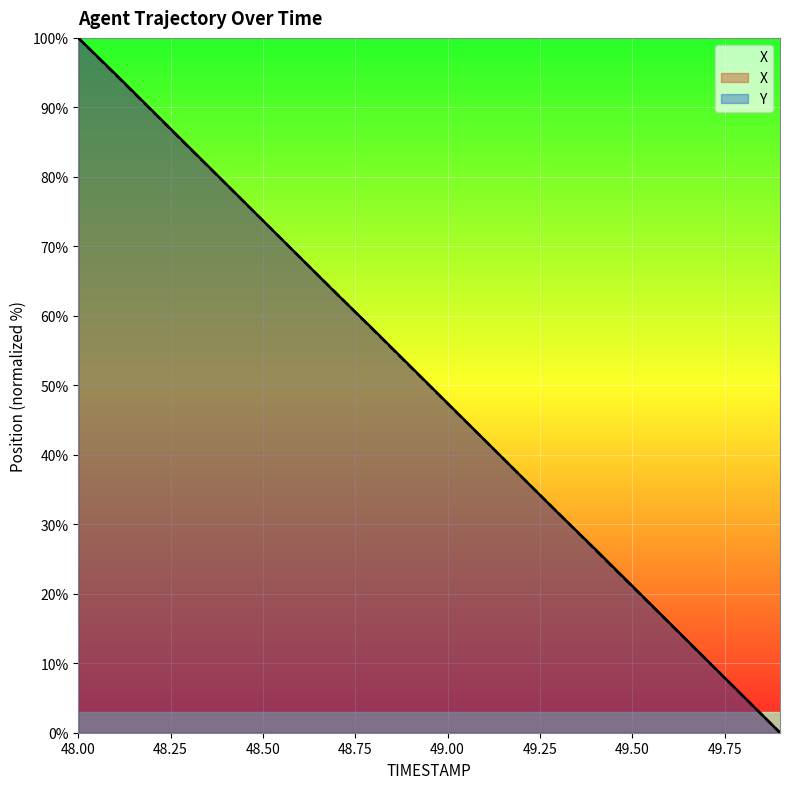

What is the average value of the X series?

50.0